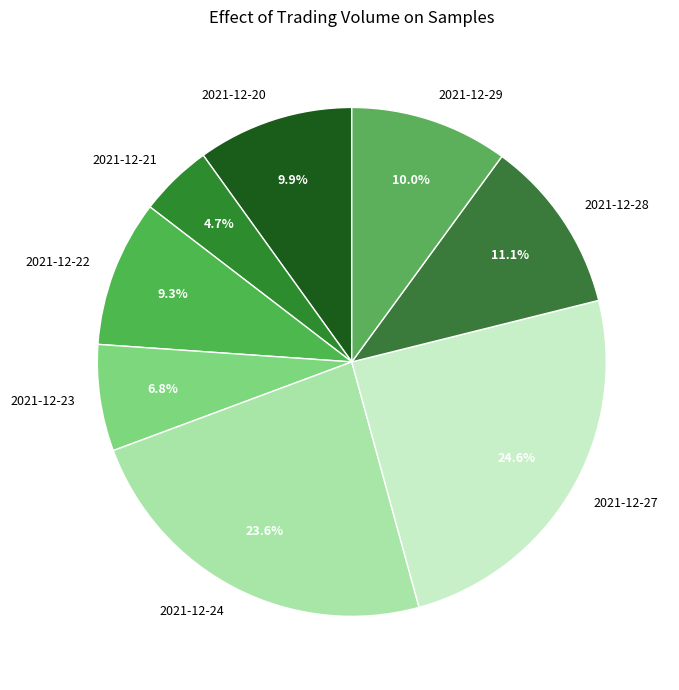

Count the number of slices in the pie.

8